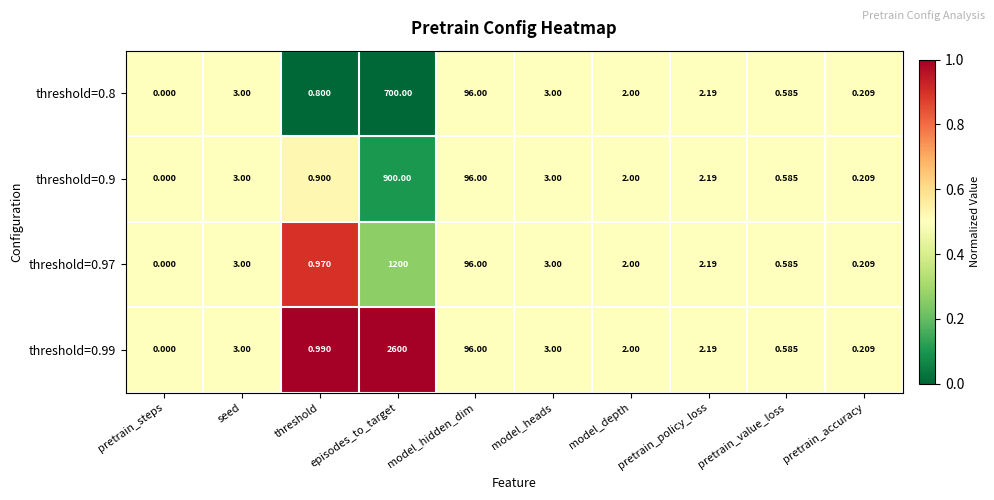

At which category is the sum across all series the highest?

episodes_to_target